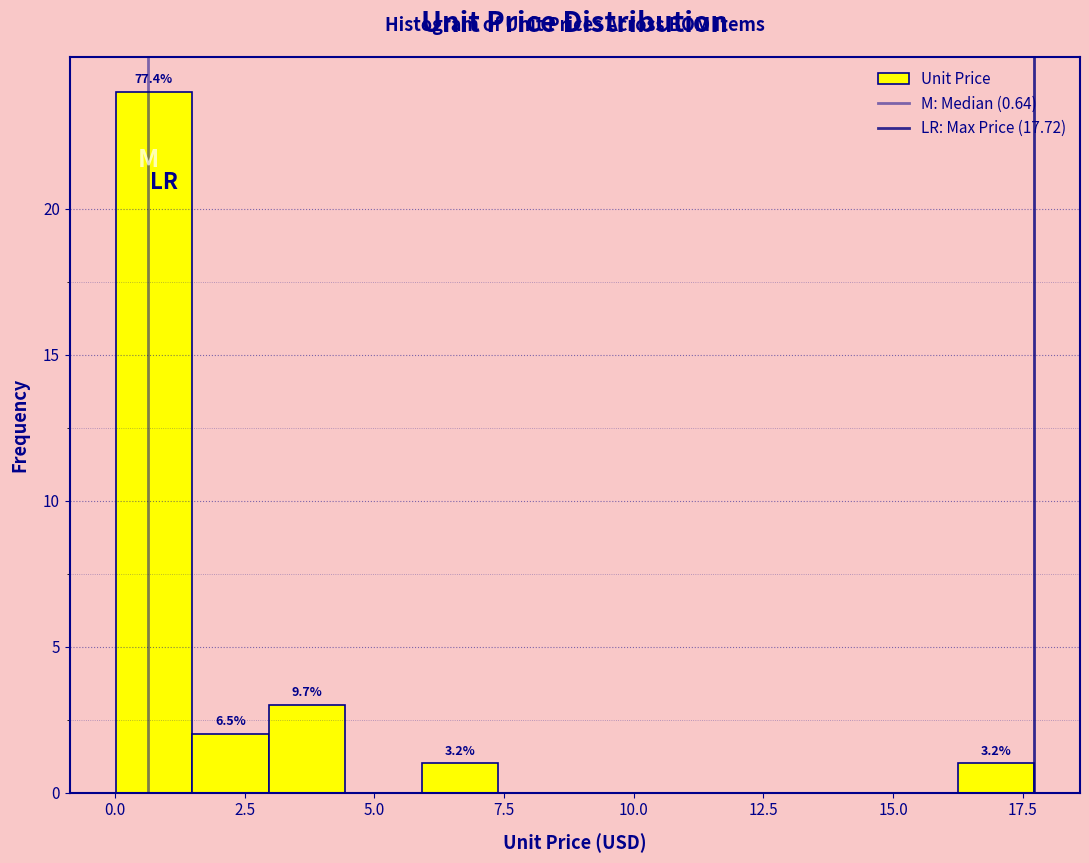

Around what value on the x-axis is the tallest bar? Give the approximate position of its centre, as read against the axis.

0.5